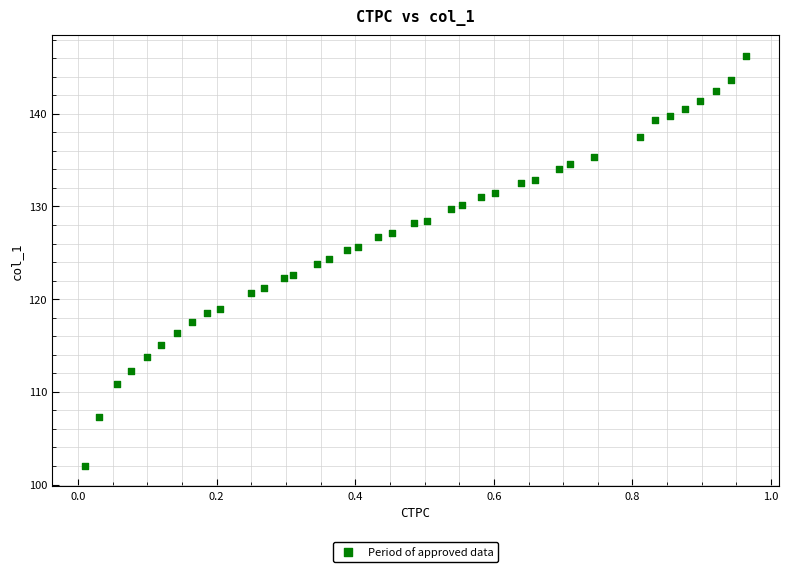

What is the range of Y values (max minus min)?

44.2